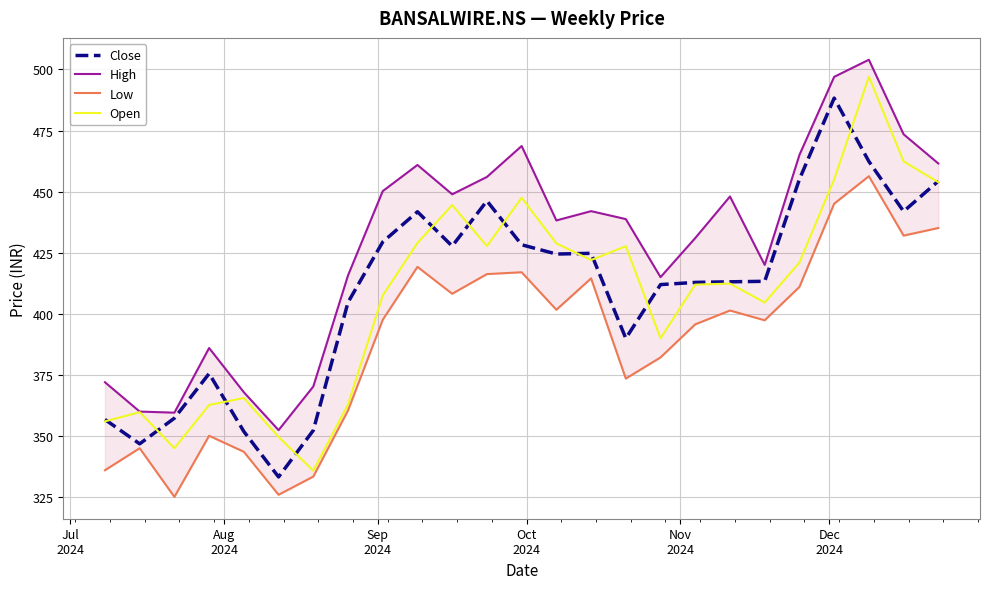

What is the difference between the maximum and minimum values in the High series?

151.6